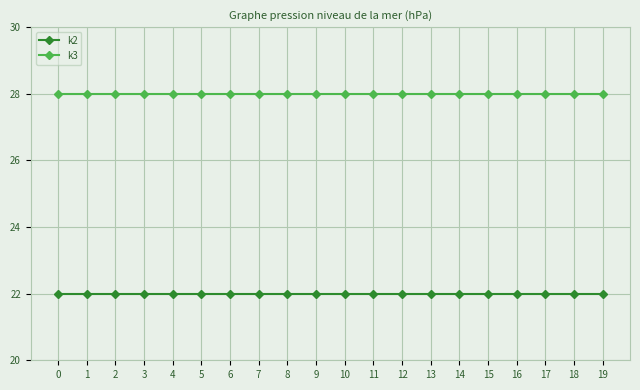

What are all the series names shown in the legend?

k2, k3